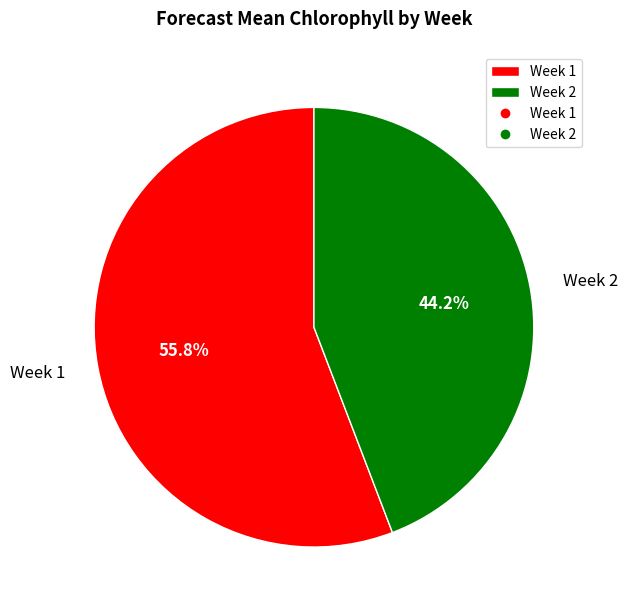

To the nearest percent, what is the difference between the largest and smallest slice percentages?

12%